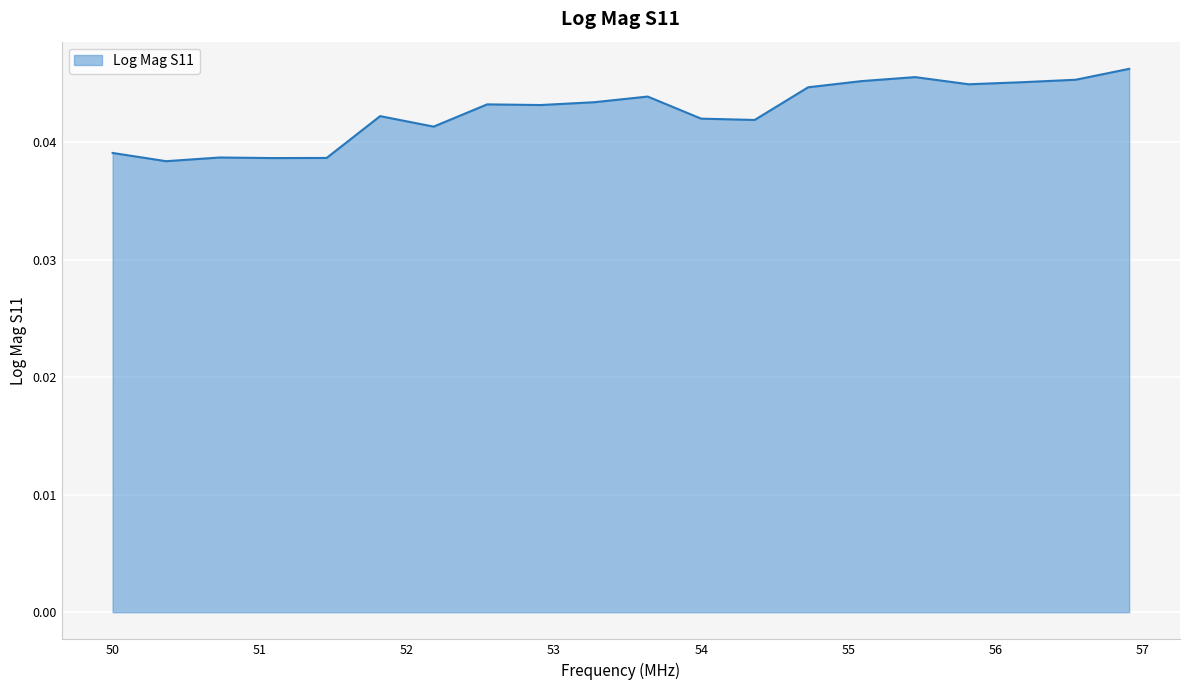

What is the label of the 7th point from the left?

52.181819